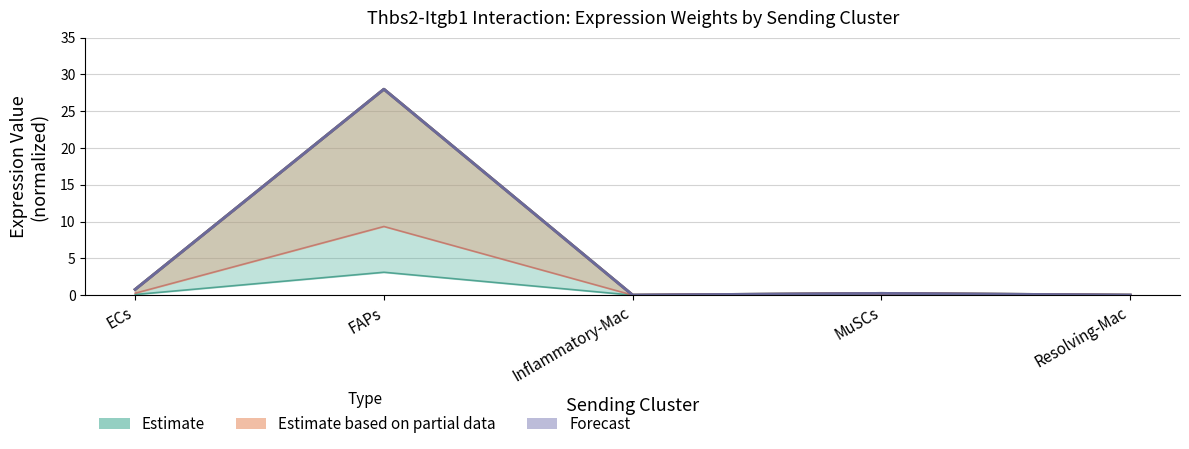

Does the chart display data point markers on the line(s)?

No